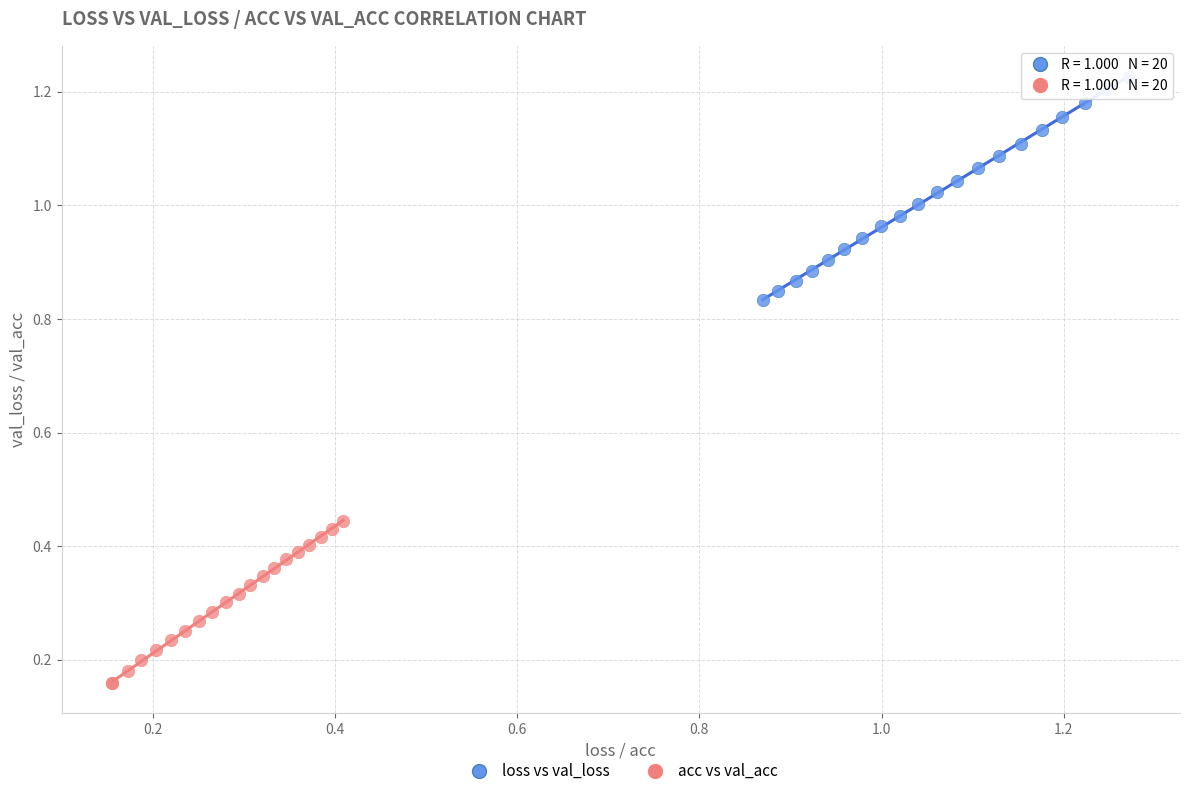

Which series has the largest Y range (max minus min)?

loss vs val_loss